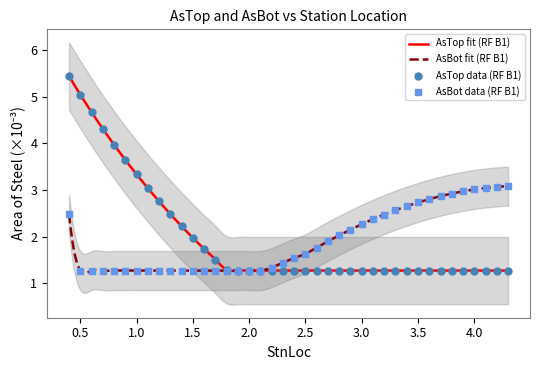

What is the maximum value for AsBot fit (RF B1)?

3.1